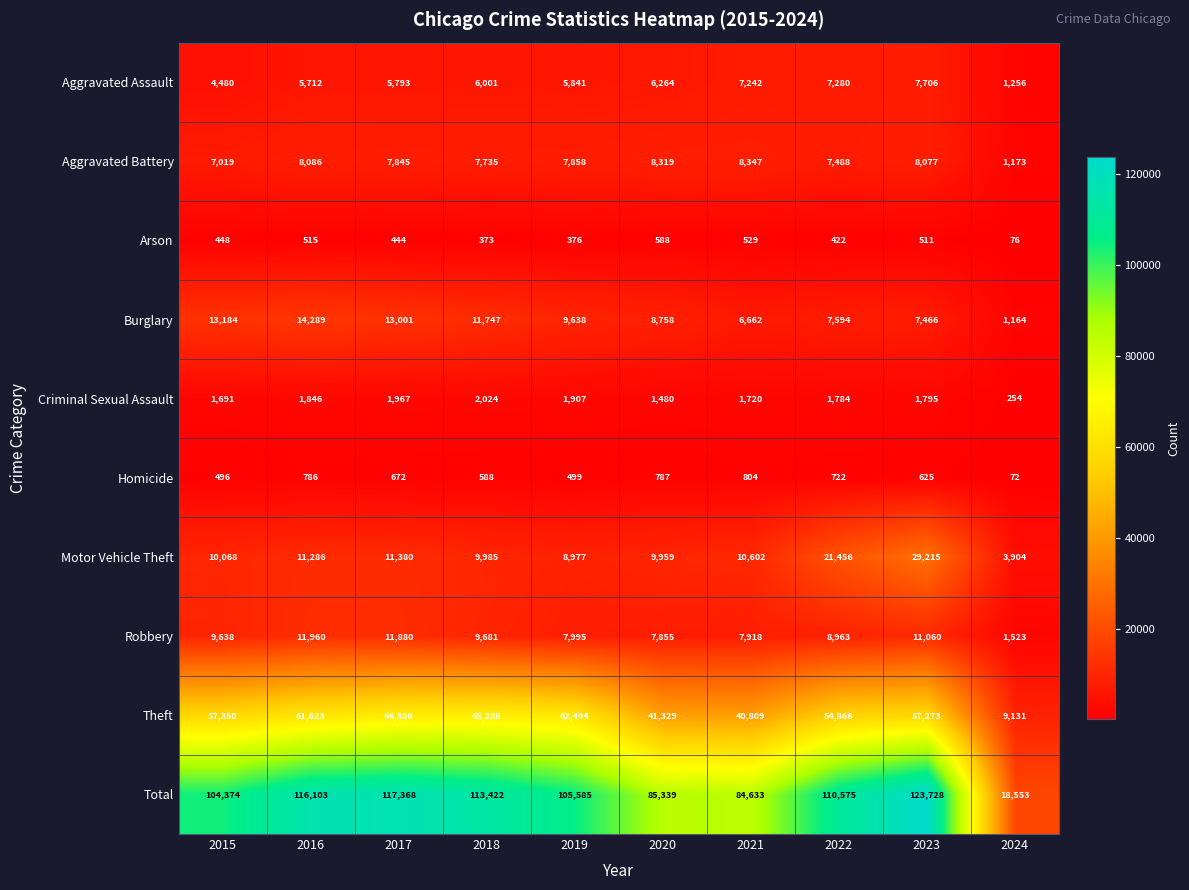

The Homicide series shows 1443 at 2021. True or false?

False